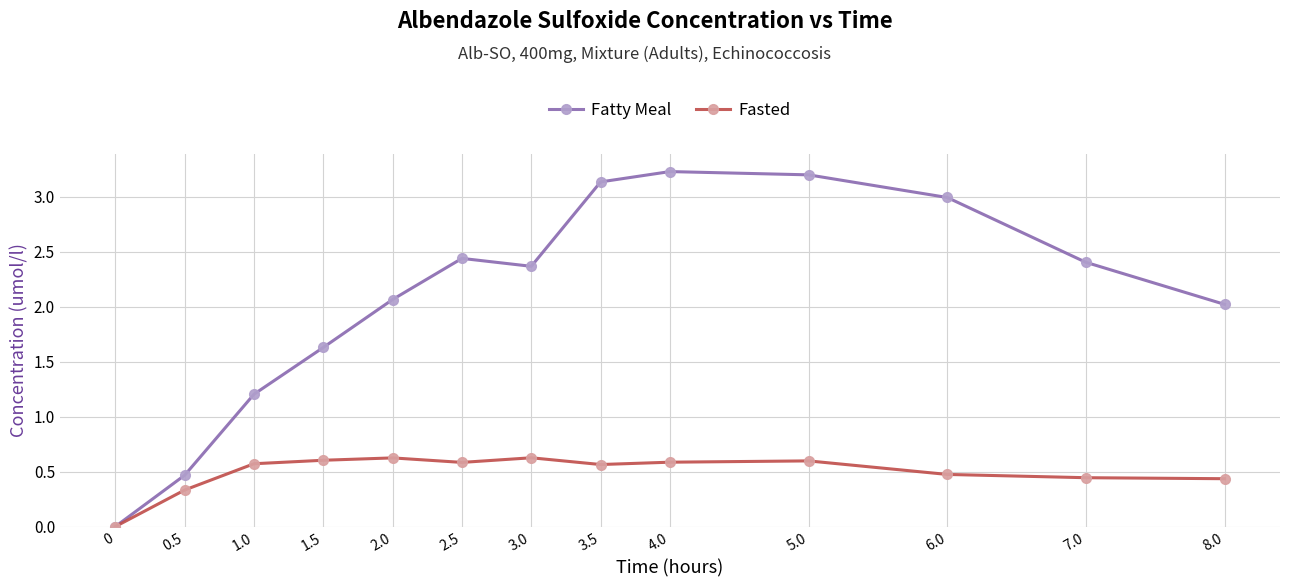

What is the highest value of the Fatty Meal series?

3.2